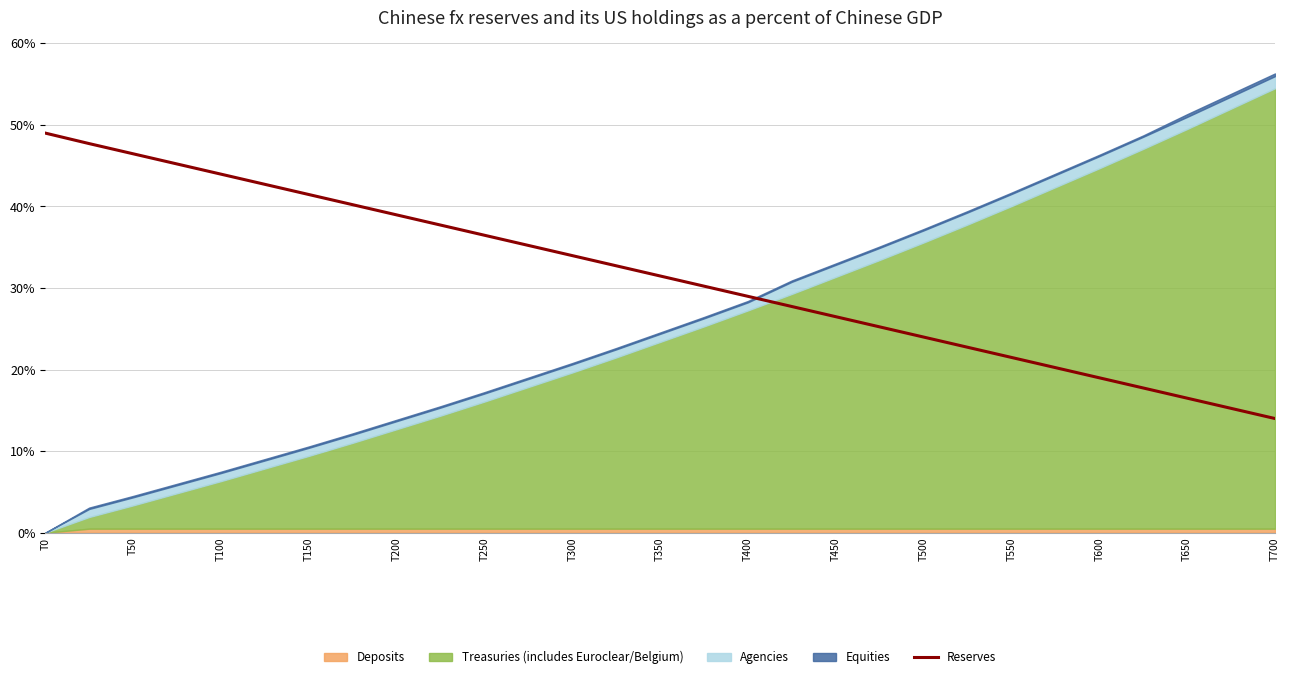

What is the sum of all values?

913.0